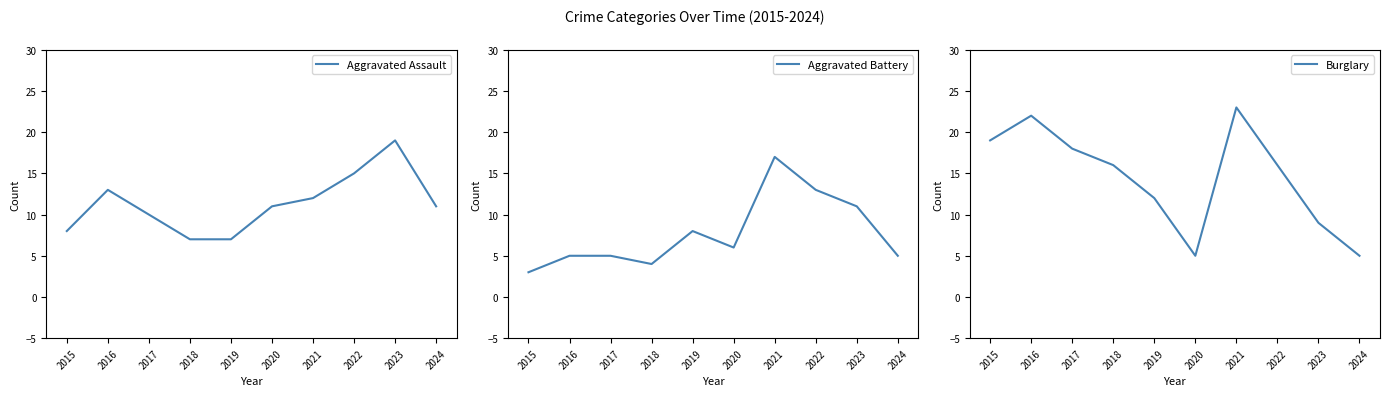

What is the total value across all series at 2021?

52